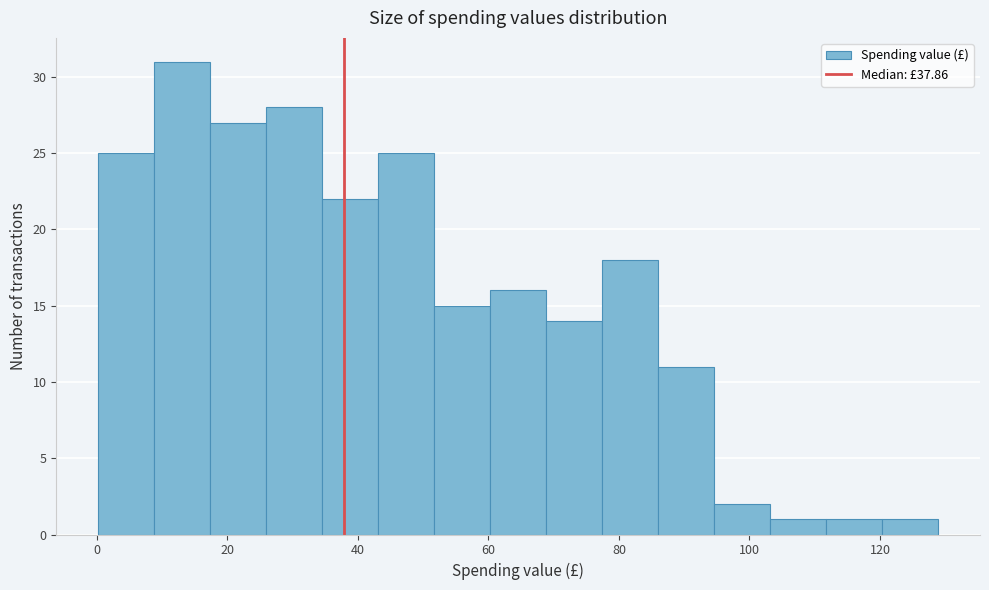

Reading left to right, list every bar in this chart as the range it spans on the x-axis followed by its height. Neither the bar edges nor the heights are printed on the chart, so give them approximately, as read against the axes.

0 to 8: 25
8 to 18: 31
18 to 26: 27
26 to 34: 28
34 to 44: 22
44 to 52: 25
52 to 60: 15
60 to 68: 16
68 to 78: 14
78 to 86: 18
86 to 94: 11
94 to 104: 2
104 to 112: 1
112 to 120: 1
120 to 128: 1